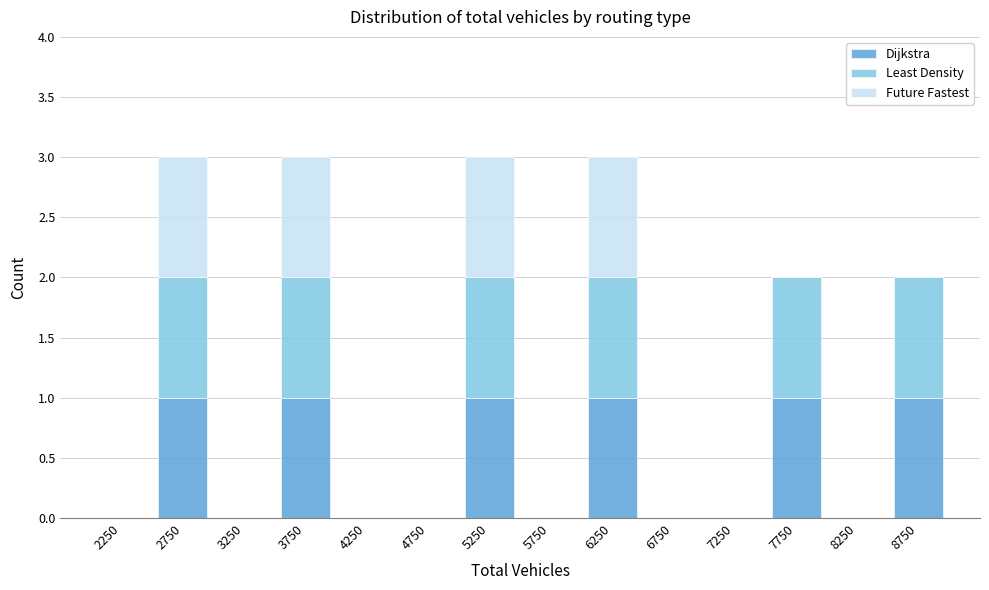

Reading left to right, list every stacked bar in this chart as the range it spans on the x-axis followed by its total height. The values are not printed on the chart, so give them approximately, as read against the axis.

2000 to 2500: 0
2500 to 3000: 3
3000 to 3500: 0
3500 to 4000: 3
4000 to 4500: 0
4500 to 5000: 0
5000 to 5500: 3
5500 to 6000: 0
6000 to 6500: 3
6500 to 7000: 0
7000 to 7500: 0
7500 to 8000: 2
8000 to 8500: 0
8500 to 9000: 2